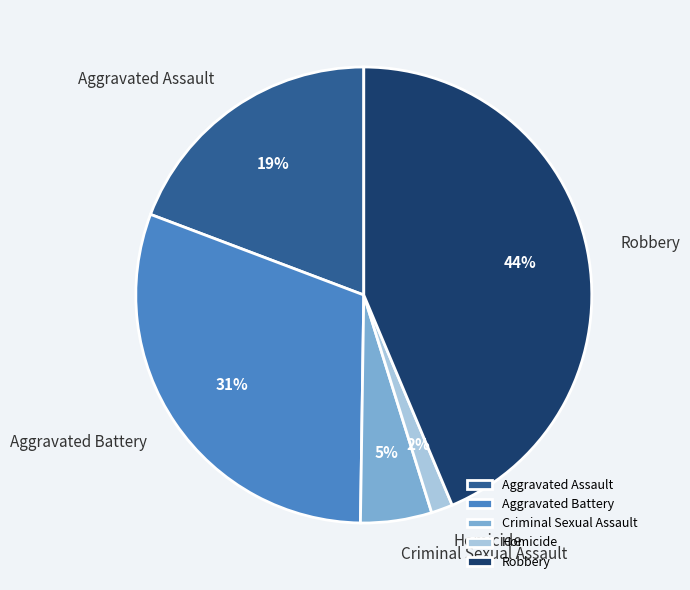

Is the sum of Aggravated Assault and Robbery greater than half?

Yes